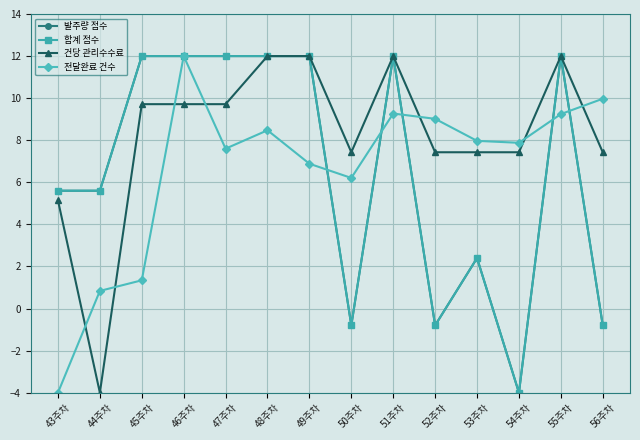

What is the average value of the 건당 관리수수료 series?

8.2